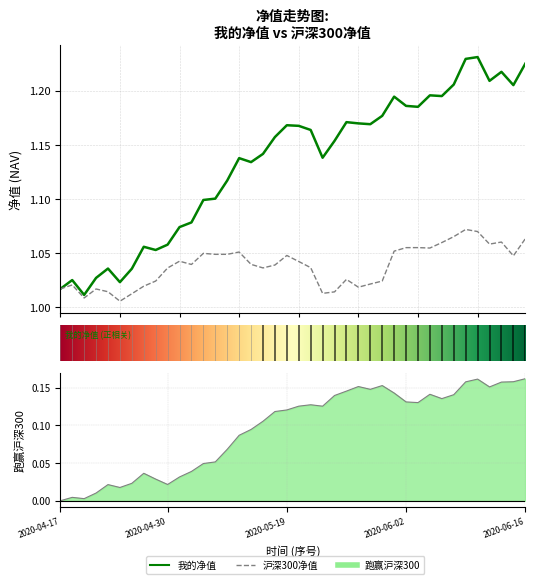

Which category has the lowest value across all series?

2020-04-17